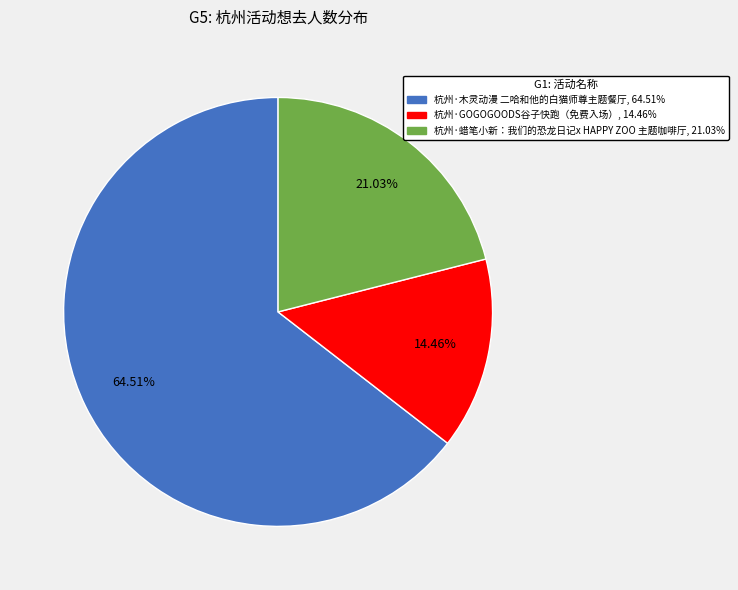

What percentage is the 杭州·GOGOGOODS谷子快跑（免费入场） slice, to the nearest percent?

14%